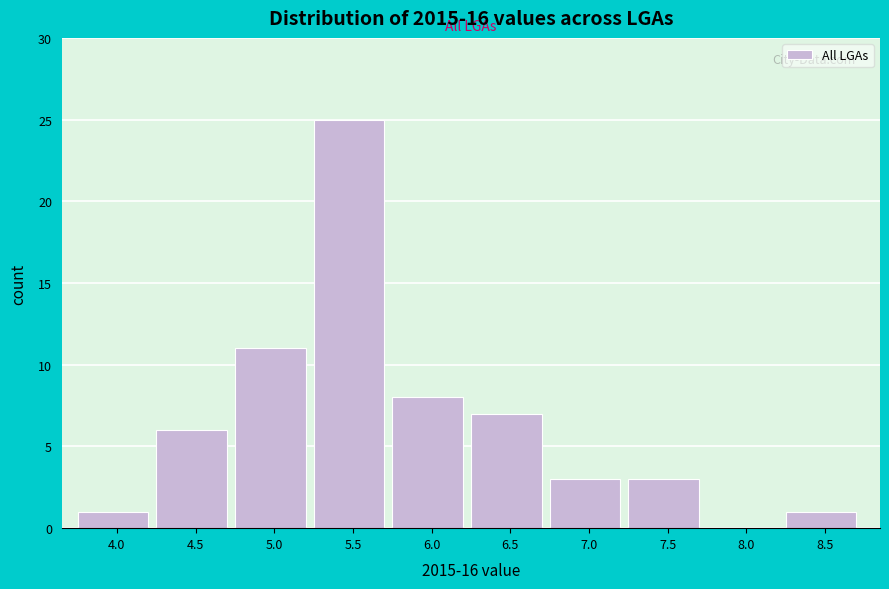

Reading left to right, transcribe all the data shown in this chart.

4.0=1	4.5=6	5.0=11	5.5=25	6.0=8	6.5=7	7.0=3	7.5=3	8.0=0	8.5=1